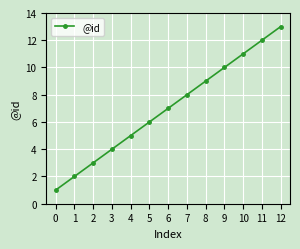

How many data points does each series have?

13